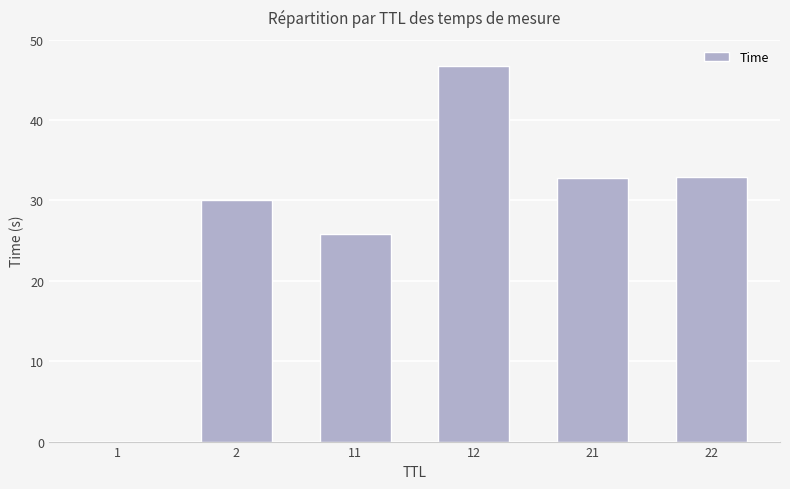

At which label does the data first exceed 32?

12